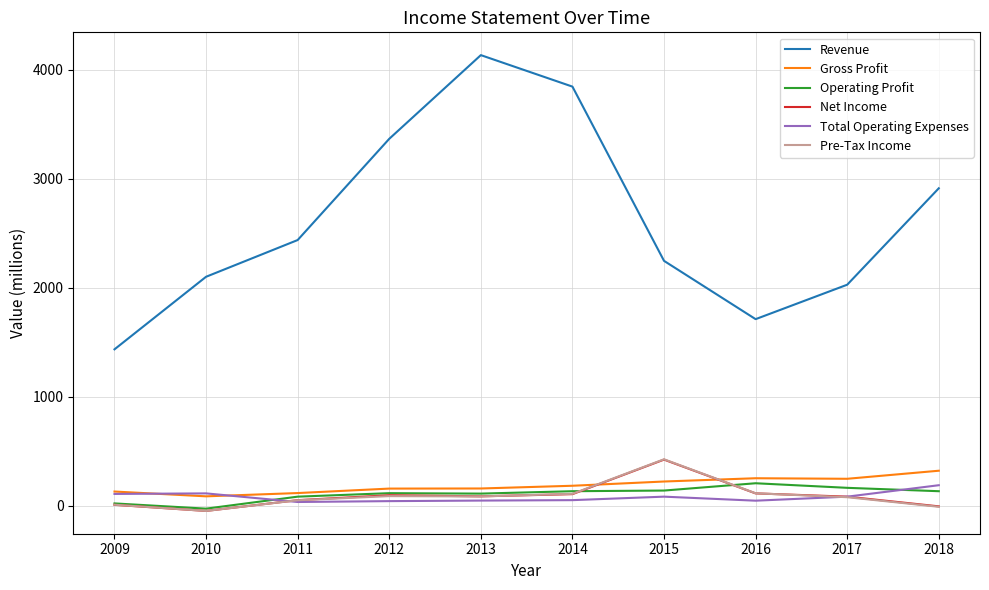

Which category has the highest value in the Total Operating Expenses series?

2018